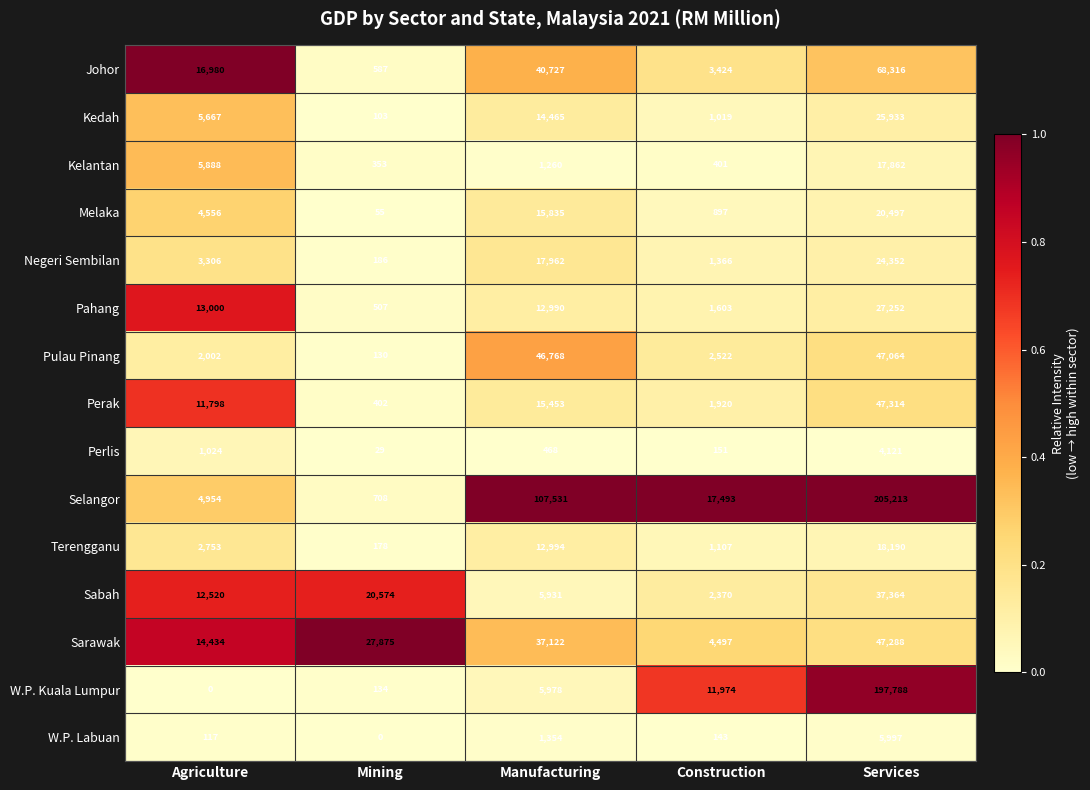

What is the total value across all series at Agriculture?

98999